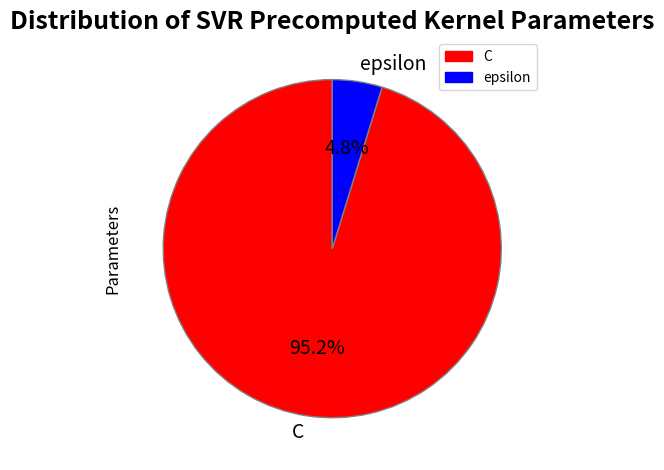

How many slices are in this pie chart?

2